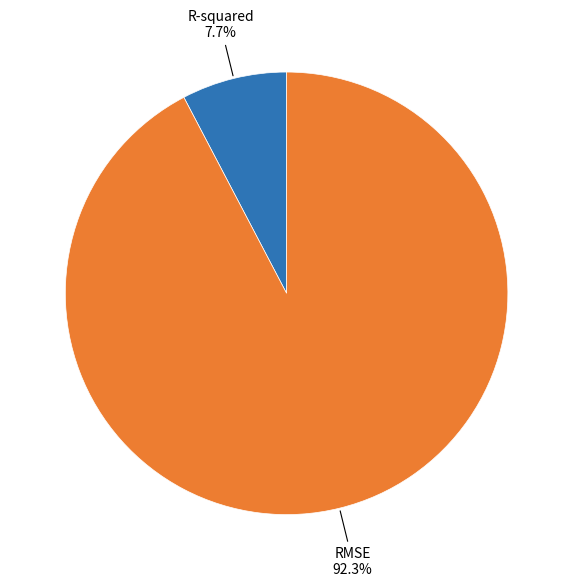

Rank the categories by value from lowest to highest.

R-squared, RMSE